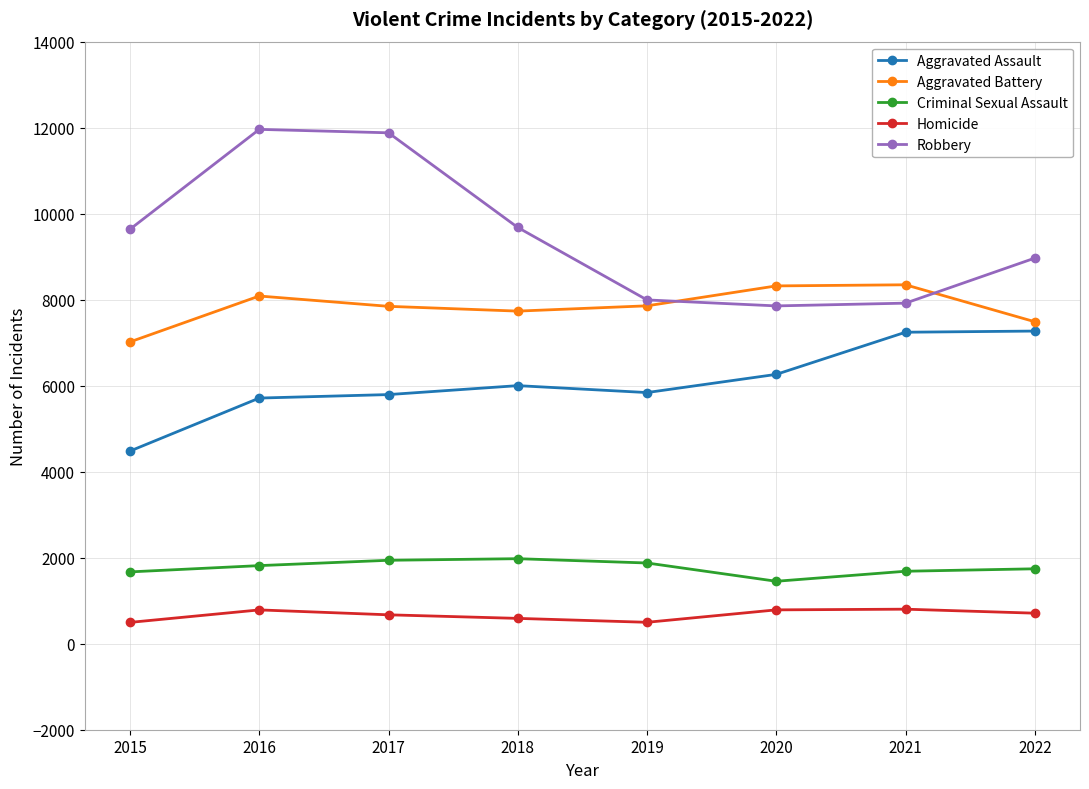

Rank the series by their maximum value, from lowest to highest.

Homicide, Criminal Sexual Assault, Aggravated Assault, Aggravated Battery, Robbery